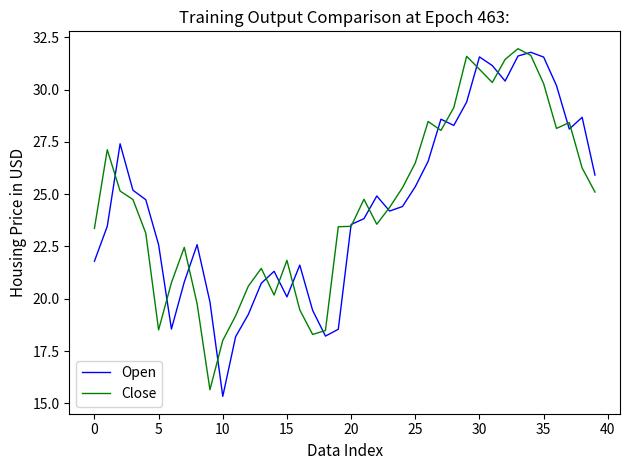

What is the maximum value for Close?

32.0